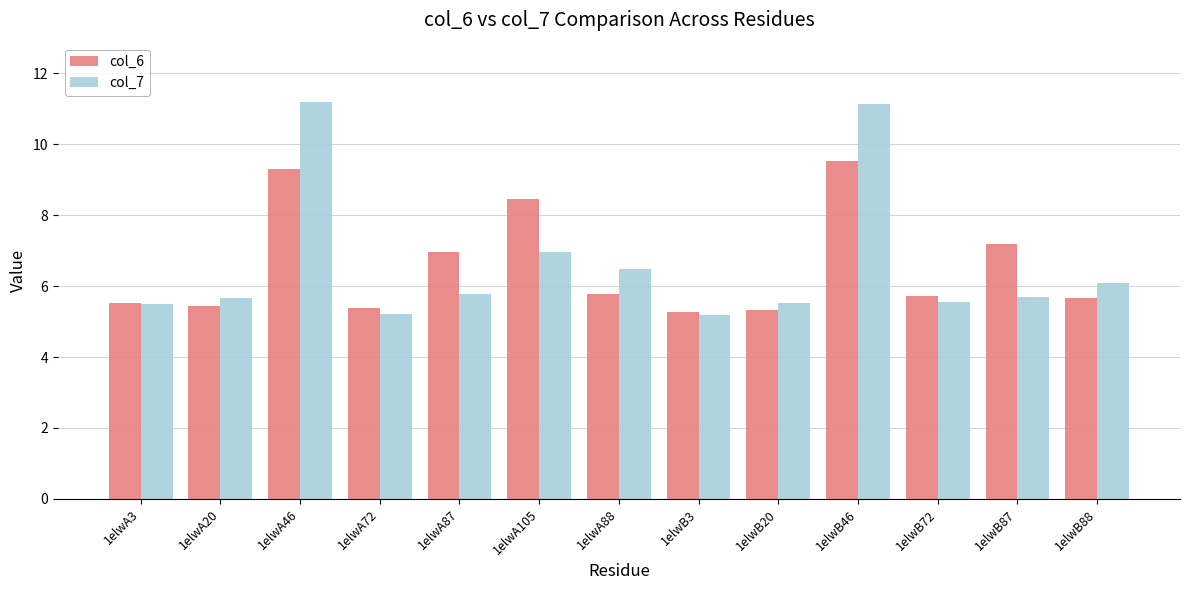

Rank the series by their maximum value, from highest to lowest.

col_7, col_6